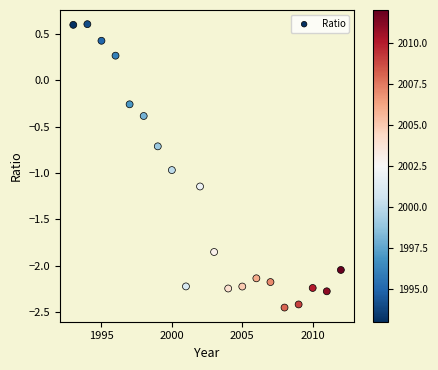

What is the range of X values (max minus min)?

19.0